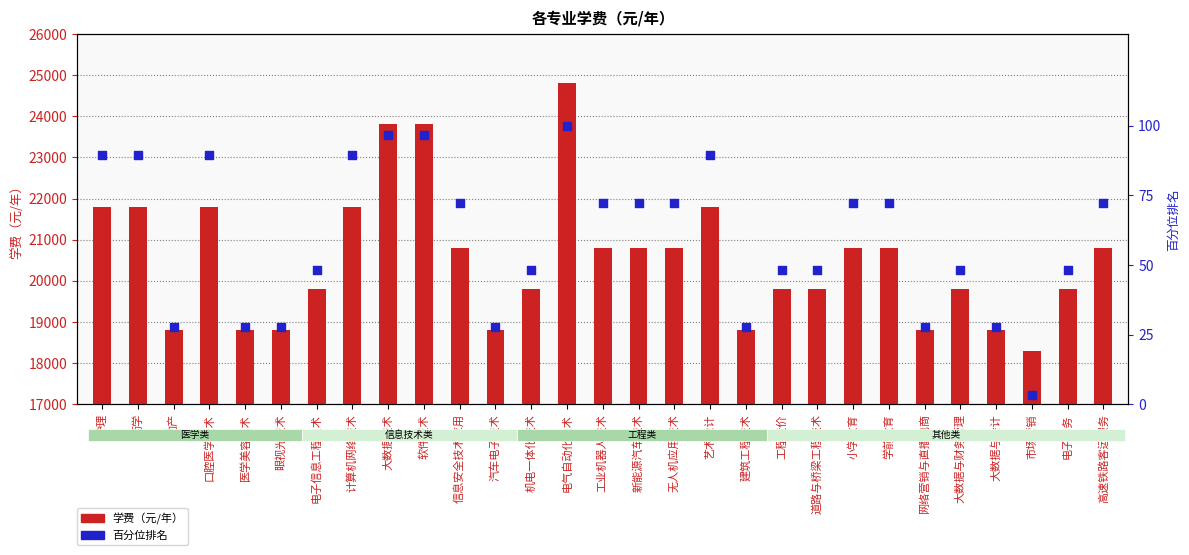

Which series has the widest spread of Y values?

学费(元/年)